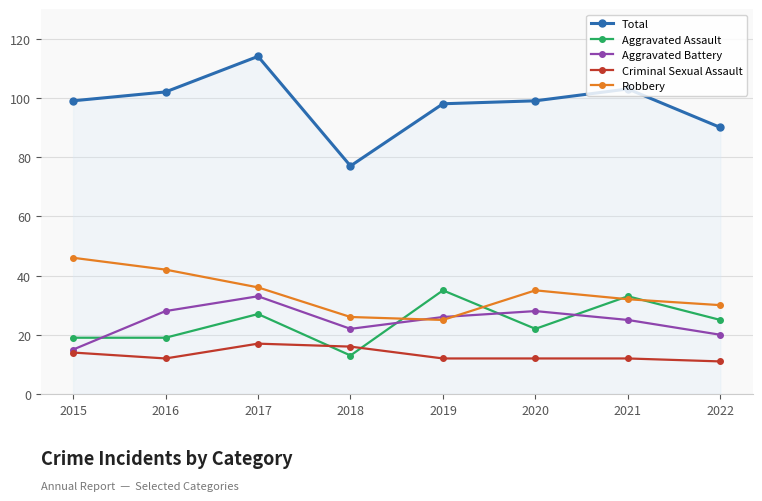

Between which two adjacent categories do Aggravated Assault and Criminal Sexual Assault first intersect?

2017 and 2018